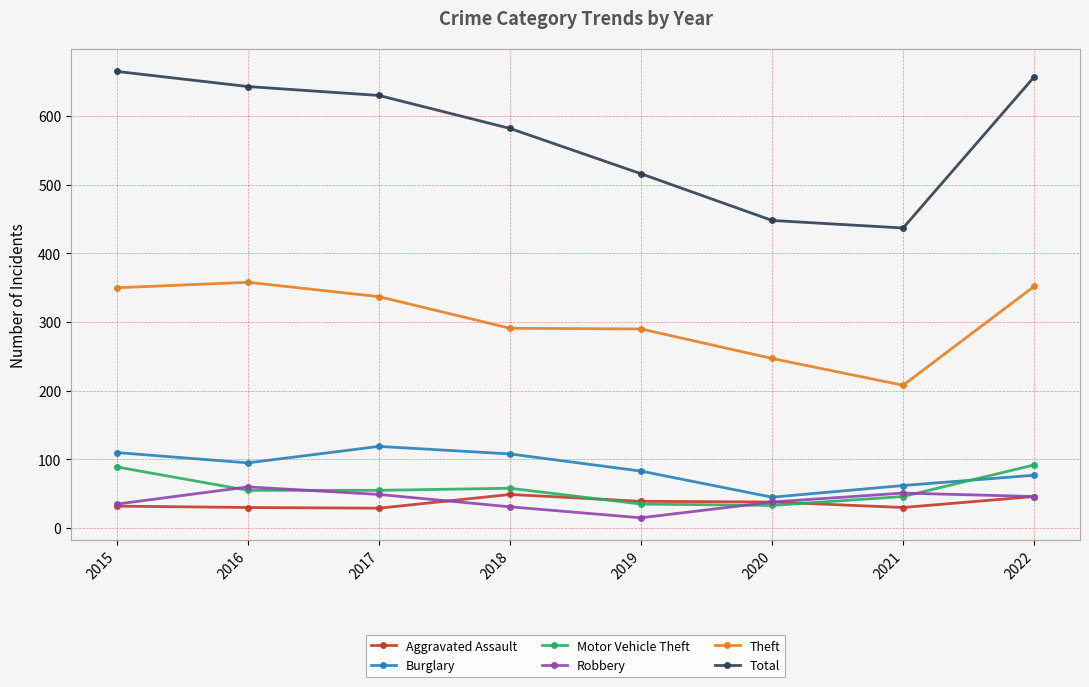

The Motor Vehicle Theft series shows 81 at 2021. True or false?

False